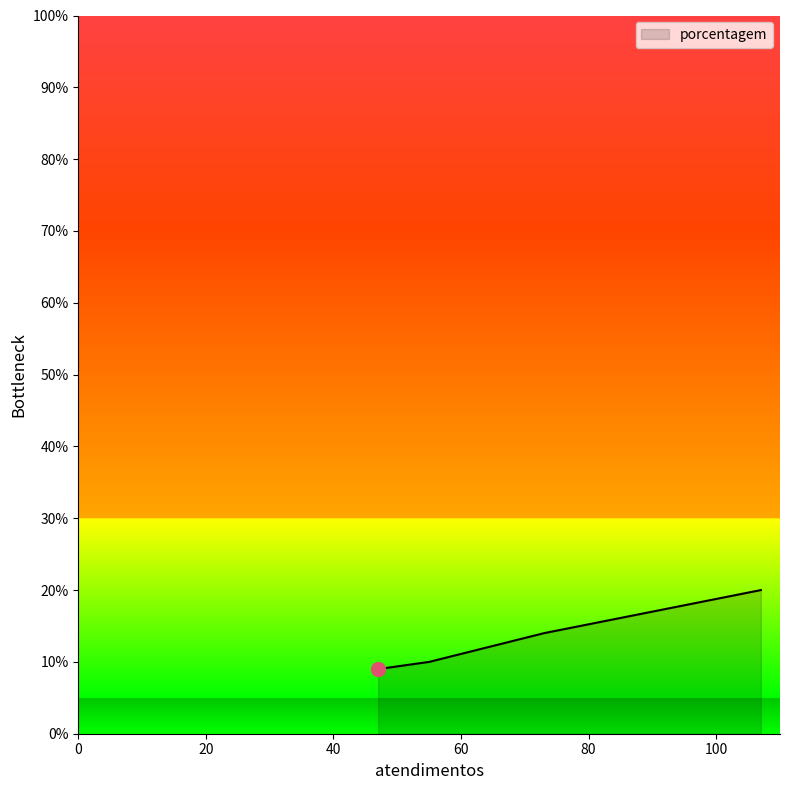

What is the difference between the maximum and minimum values?

11